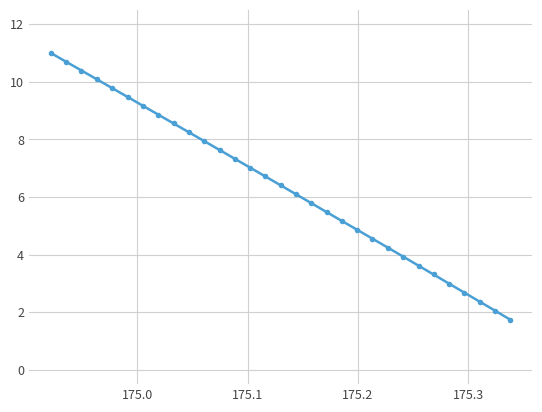

What is the sum of all values?

198.1